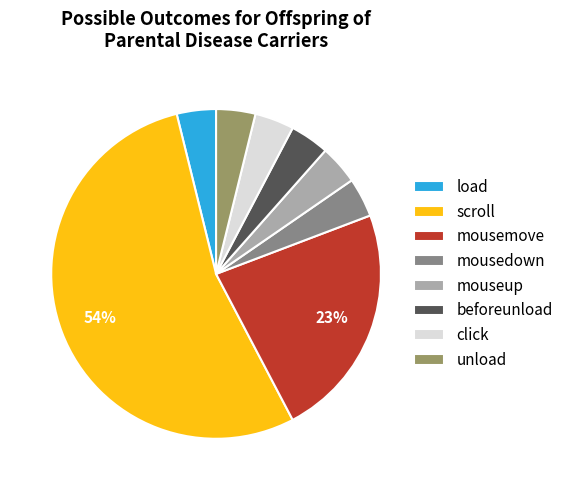

Is the sum of click and scroll greater than half?

Yes